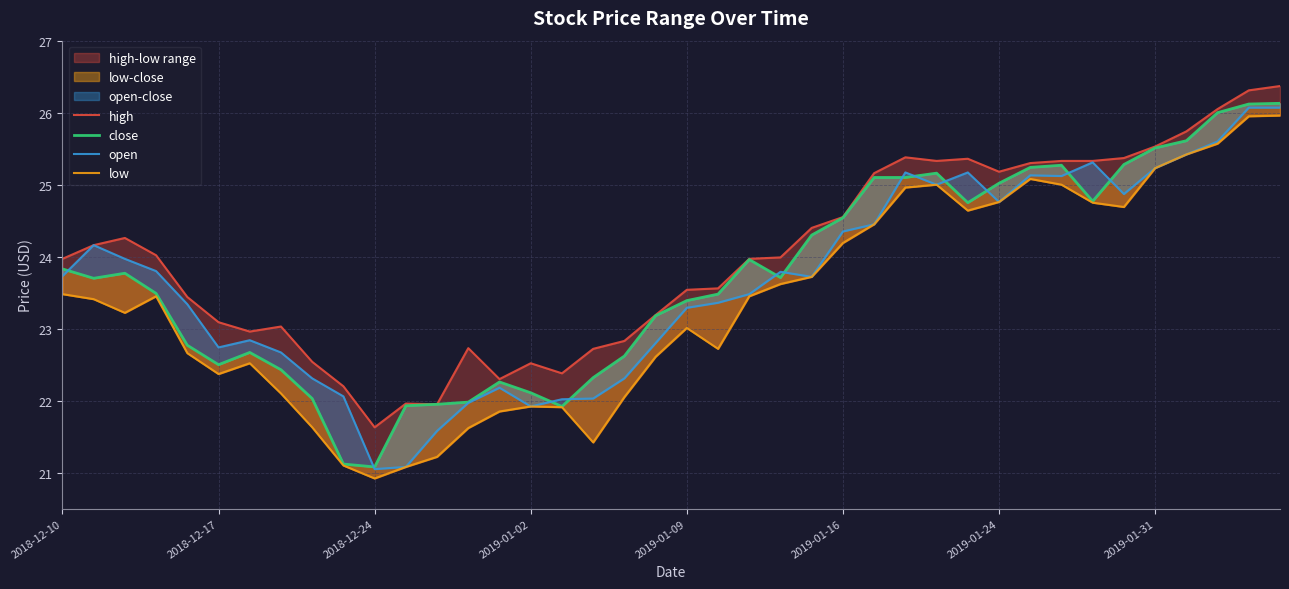

How many values in the close series exceed 23?

25